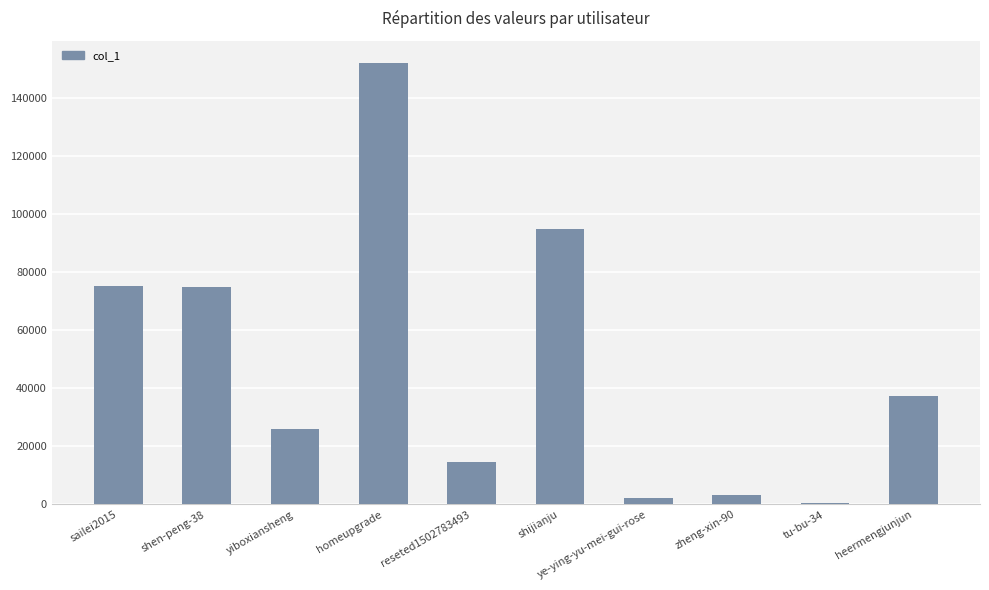

How many data points does each series have?

10